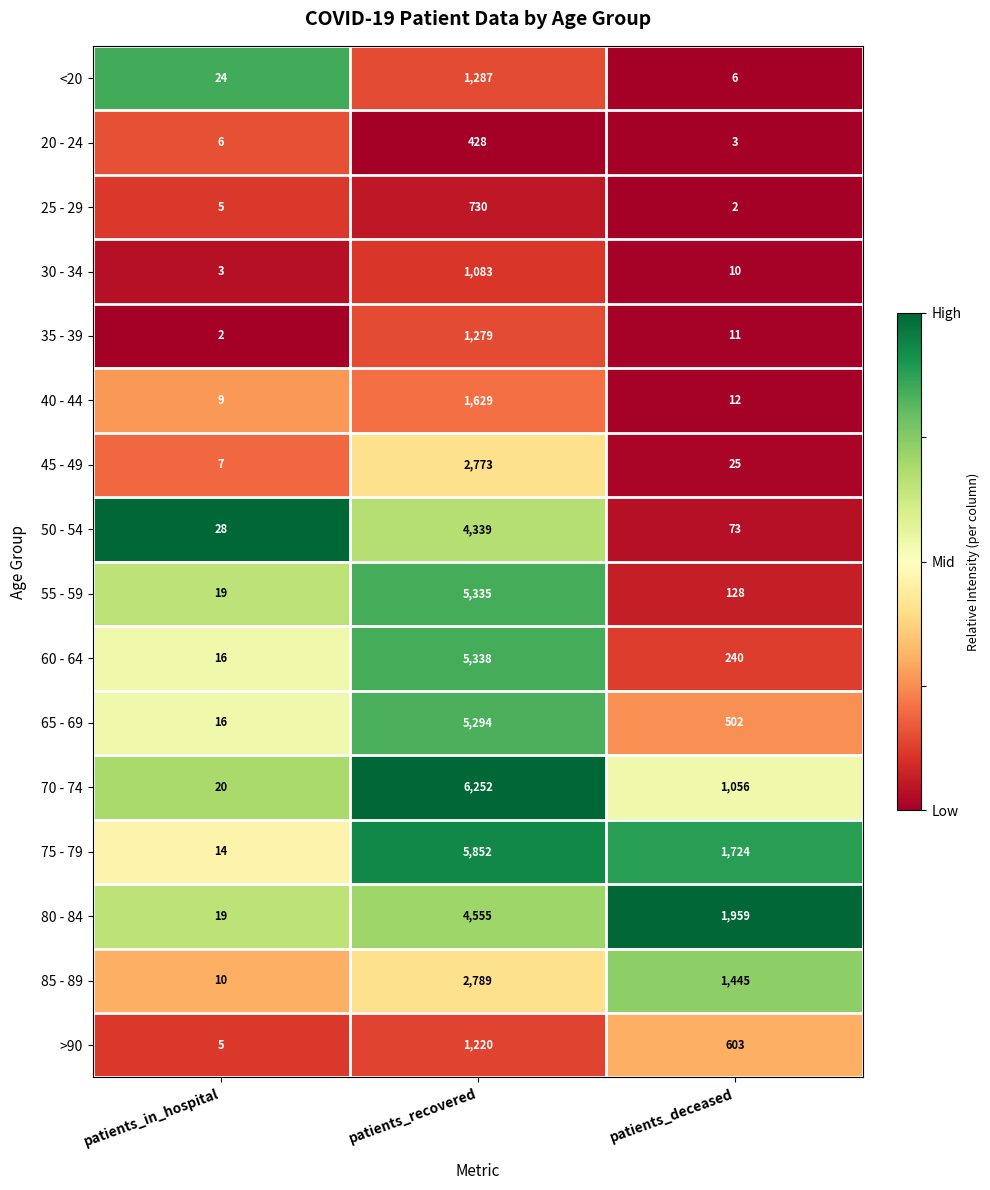

What value does the 55 - 59 series have at patients_in_hospital?

19